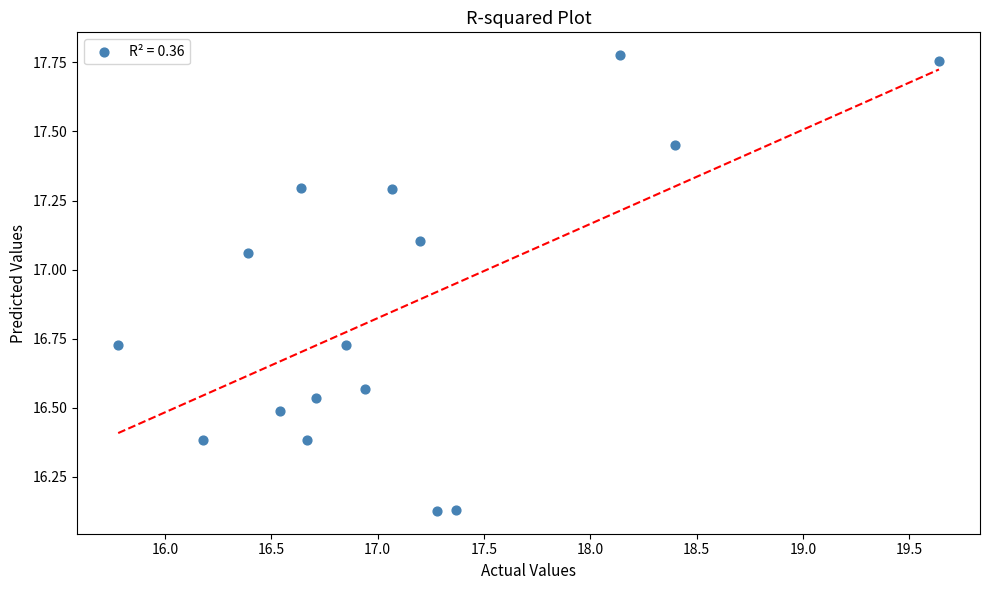

What is the range of X values (max minus min)?

3.9